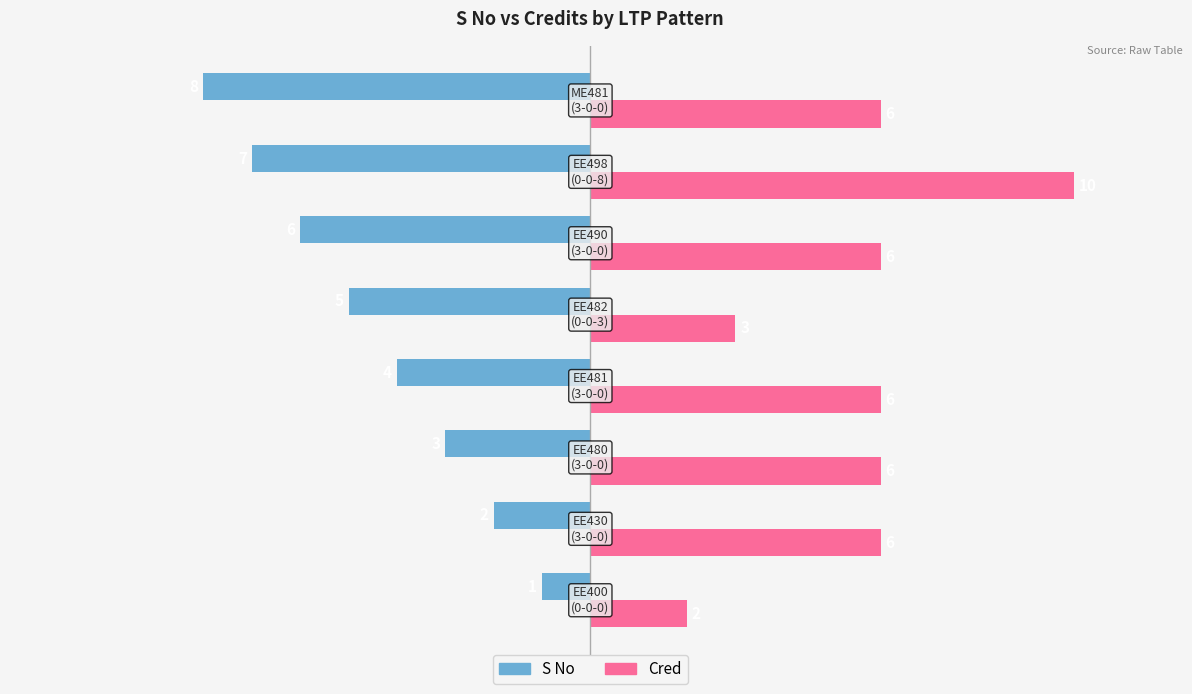

What is the highest value of the Cred series?

10